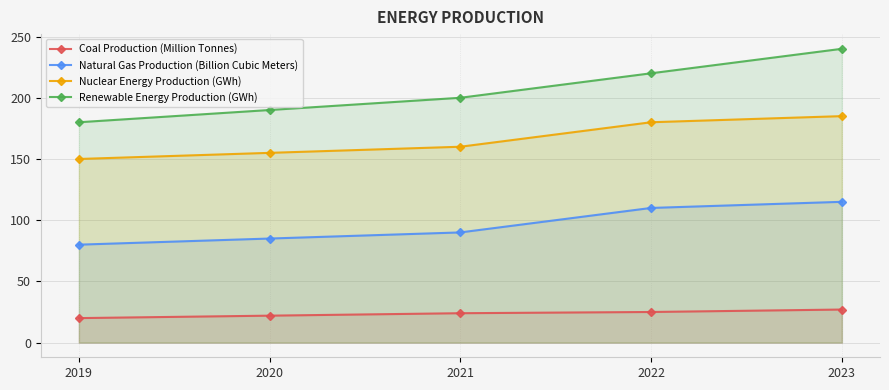

What is the difference between the maximum and minimum values in the Coal Production (Million Tonnes) series?

7